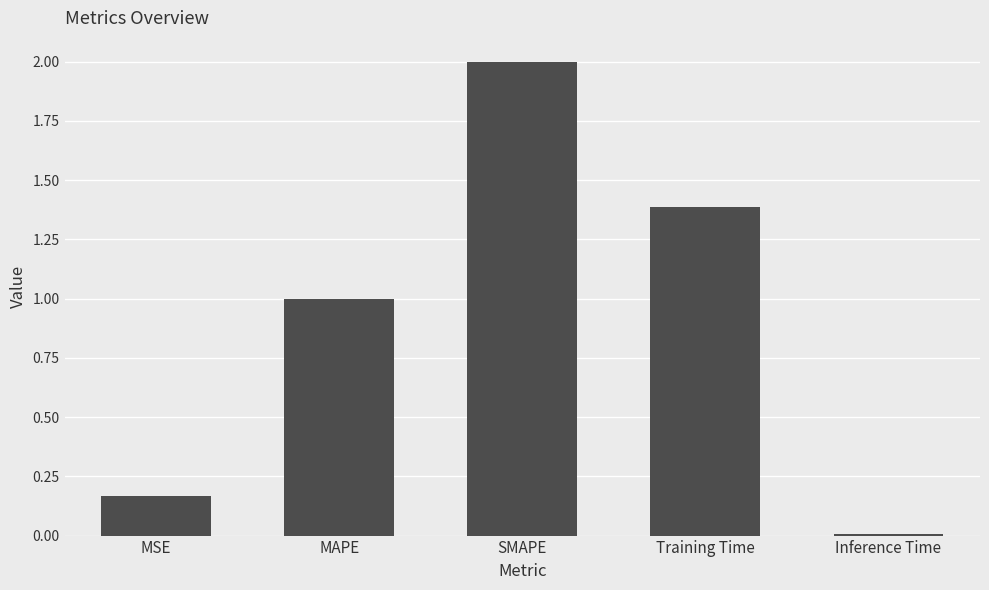

What is the difference between the maximum and second lowest values?

1.8